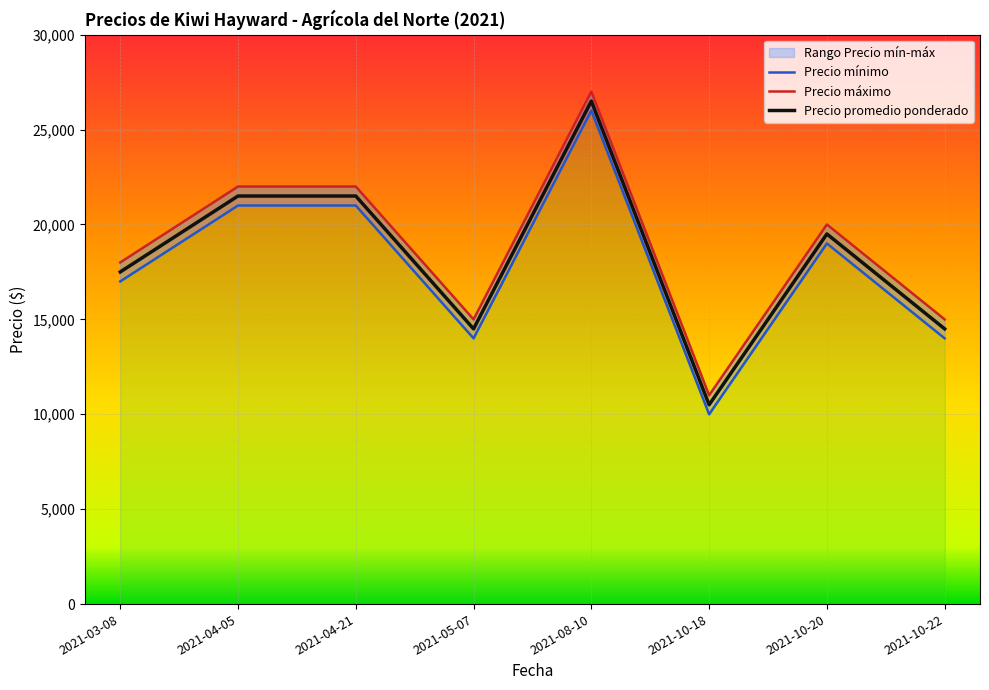

How many lines are shown in the chart?

3